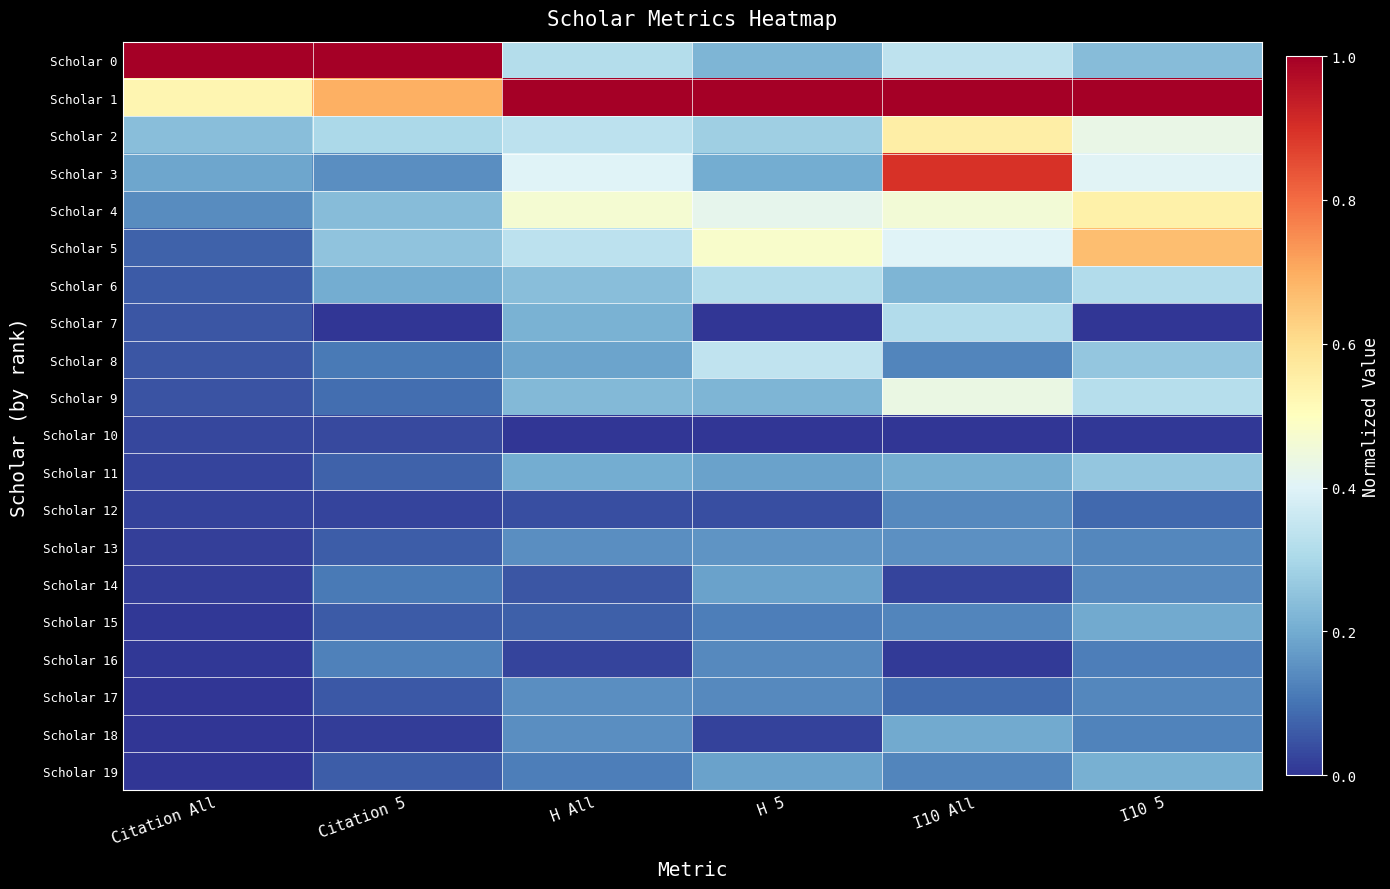

Reading left to right, list all the values displayed in this chart.

Scholar 0: Citation All=1.0	Citation 5=1.0	H All=0.3	H 5=0.2	I10 All=0.3	I10 5=0.2
Scholar 1: Citation All=0.5	Citation 5=0.7	H All=1.0	H 5=1.0	I10 All=1.0	I10 5=1.0
Scholar 2: Citation All=0.2	Citation 5=0.3	H All=0.3	H 5=0.3	I10 All=0.6	I10 5=0.4
Scholar 3: Citation All=0.2	Citation 5=0.1	H All=0.4	H 5=0.2	I10 All=0.9	I10 5=0.4
Scholar 4: Citation All=0.1	Citation 5=0.2	H All=0.5	H 5=0.4	I10 All=0.5	I10 5=0.5
Scholar 5: Citation All=0.1	Citation 5=0.3	H All=0.3	H 5=0.5	I10 All=0.4	I10 5=0.7
Scholar 6: Citation All=0.1	Citation 5=0.2	H All=0.2	H 5=0.3	I10 All=0.2	I10 5=0.3
Scholar 7: Citation All=0.1	Citation 5=0.0	H All=0.2	H 5=0.0	I10 All=0.3	I10 5=0.0
Scholar 8: Citation All=0.1	Citation 5=0.1	H All=0.2	H 5=0.3	I10 All=0.1	I10 5=0.3
Scholar 9: Citation All=0.0	Citation 5=0.1	H All=0.2	H 5=0.2	I10 All=0.4	I10 5=0.3
Scholar 10: Citation All=0.0	Citation 5=0.0	H All=0.0	H 5=0.0	I10 All=0.0	I10 5=0.0
Scholar 11: Citation All=0.0	Citation 5=0.1	H All=0.2	H 5=0.2	I10 All=0.2	I10 5=0.3
Scholar 12: Citation All=0.0	Citation 5=0.0	H All=0.0	H 5=0.0	I10 All=0.1	I10 5=0.1
Scholar 13: Citation All=0.0	Citation 5=0.1	H All=0.1	H 5=0.2	I10 All=0.2	I10 5=0.1
Scholar 14: Citation All=0.0	Citation 5=0.1	H All=0.1	H 5=0.2	I10 All=0.0	I10 5=0.1
Scholar 15: Citation All=0.0	Citation 5=0.1	H All=0.1	H 5=0.1	I10 All=0.1	I10 5=0.2
Scholar 16: Citation All=0.0	Citation 5=0.1	H All=0.0	H 5=0.1	I10 All=0.0	I10 5=0.1
Scholar 17: Citation All=0.0	Citation 5=0.1	H All=0.1	H 5=0.1	I10 All=0.1	I10 5=0.1
Scholar 18: Citation All=0.0	Citation 5=0.0	H All=0.1	H 5=0.0	I10 All=0.2	I10 5=0.1
Scholar 19: Citation All=0.0	Citation 5=0.1	H All=0.1	H 5=0.2	I10 All=0.1	I10 5=0.2